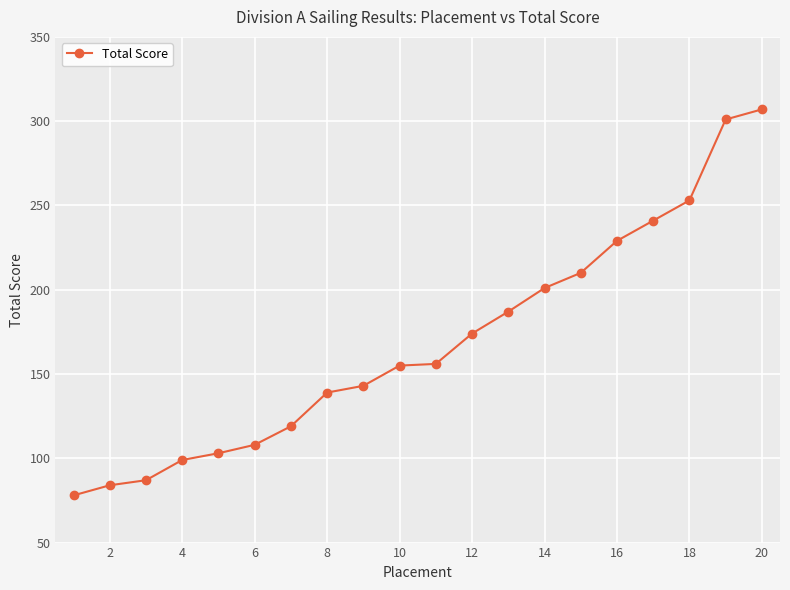

What is the smallest value displayed?

78